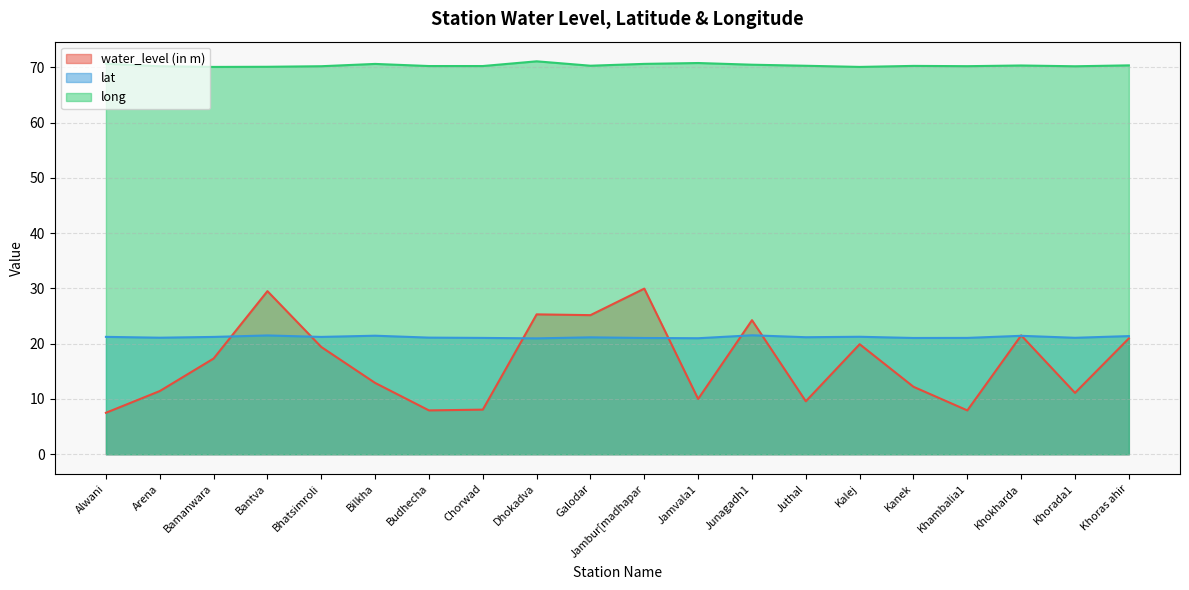

Which series has the largest range (max minus min)?

water_level (in m)